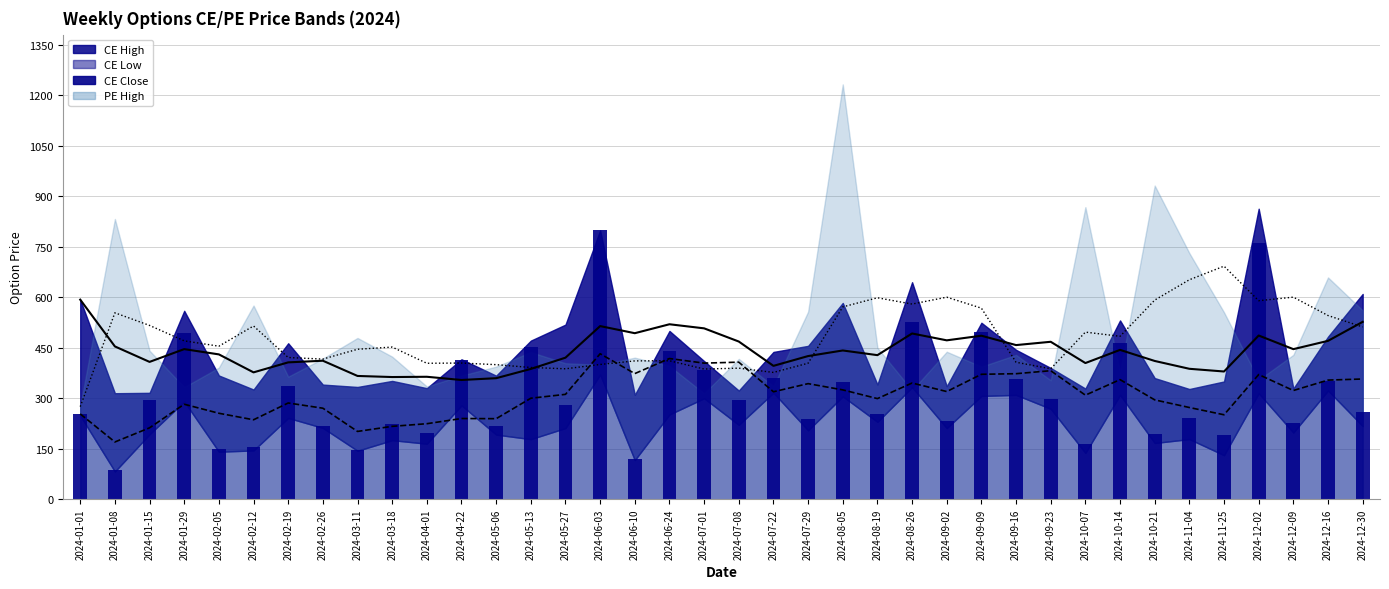

Approximately how many times larger is the value at 2024-05-13 compared to 2024-11-04?

1.9